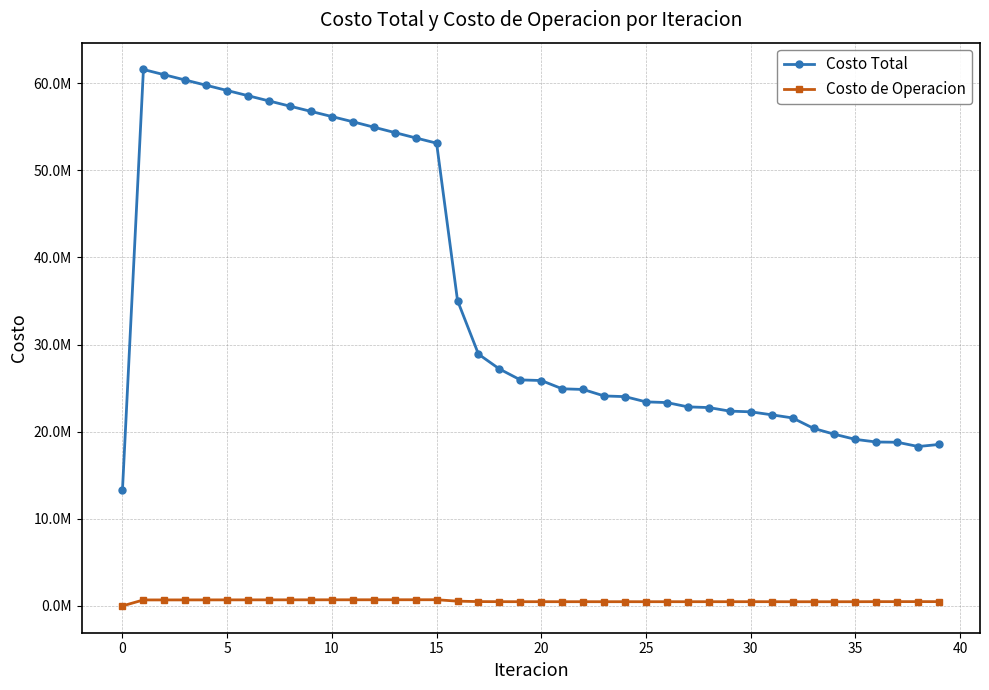

Does the chart have visible grid lines?

Yes